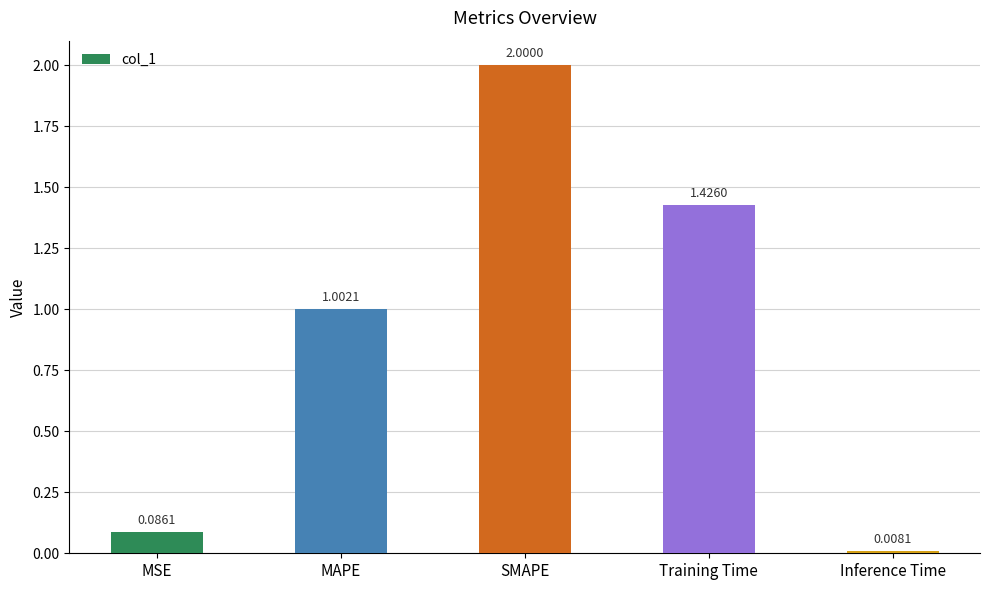

What is the ratio of the value at SMAPE to the value at MAPE?

2.0